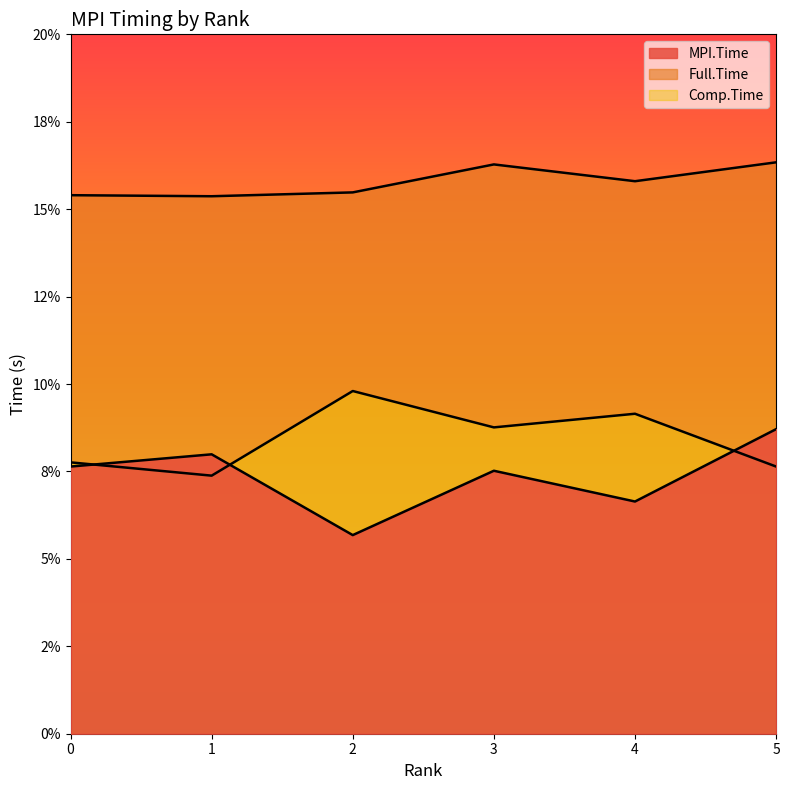

At which category does Full.Time reach its first local peak?

3